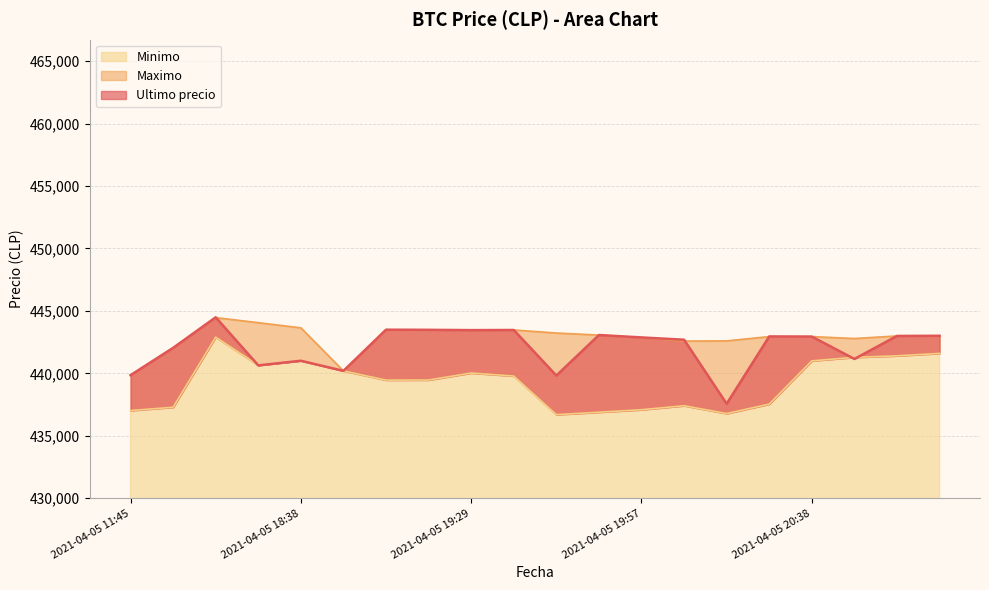

Reading left to right, list all the values displayed in this chart.

Ultimo precio: 439856	442042	444489	440637	441009	440200	443496	443485	443462	443472	439823	443069	442876	442693	437562	442954	442943	441154	442996	443007
Maximo: 439856	442042	444464	444057	443645	440200	443485	443485	443462	443472	443229	443064	442853	442584	442600	442943	442943	442789	442996	443007
Minimo: 437021	437285	442900	440648	441009	440196	439459	439466	440025	439783	436692	436888	437087	437408	436779	437538	441000	441280	441402	441599